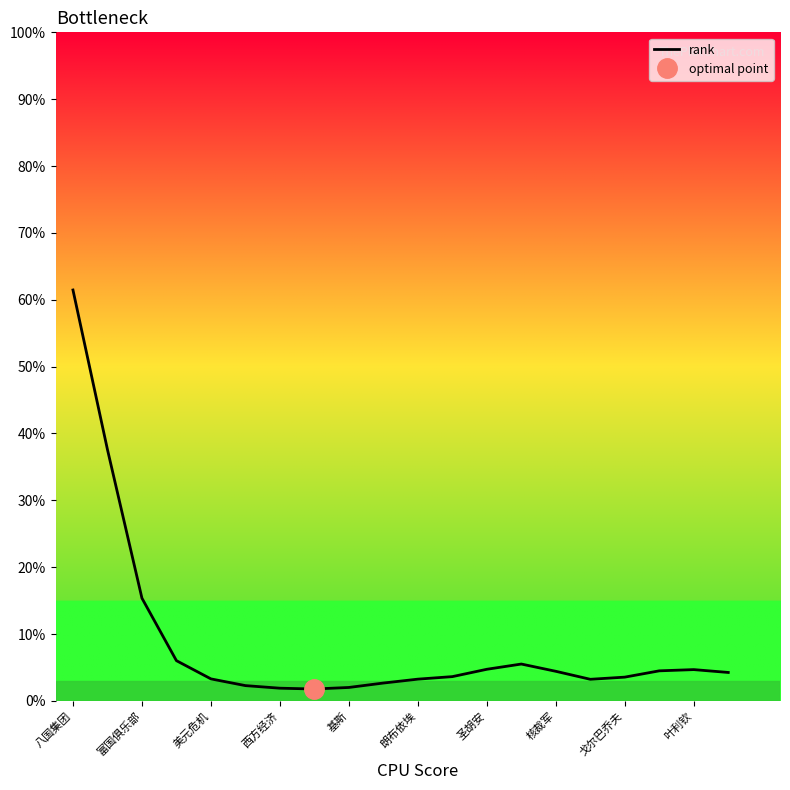

True or false: rank has a value of 3.3 at 美元危机.

True